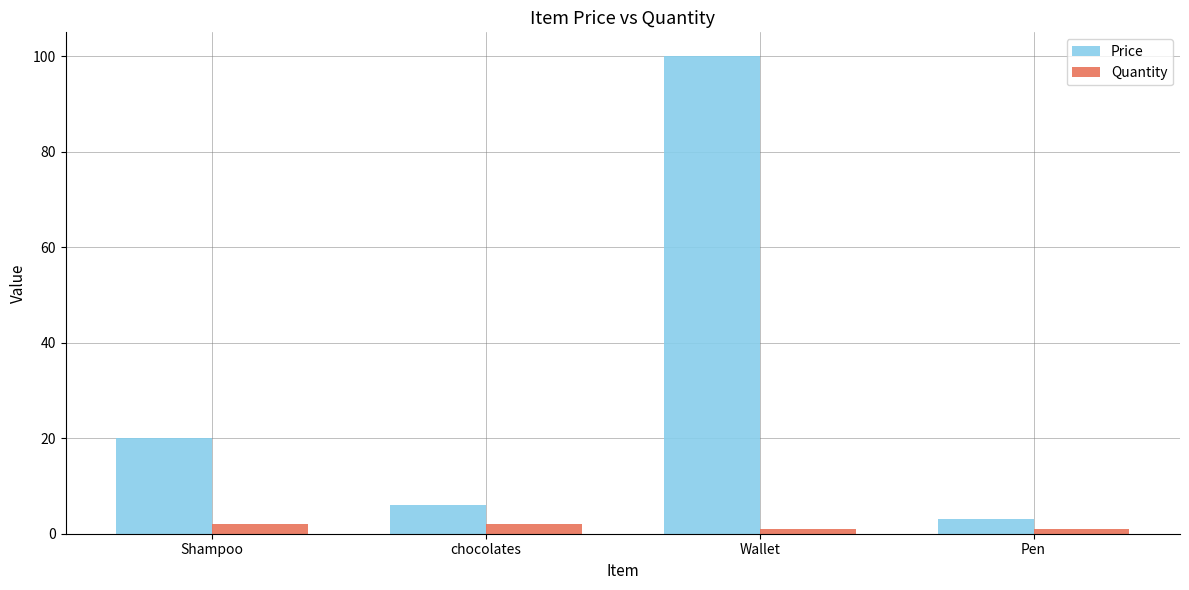

What is the greatest value displayed?

100